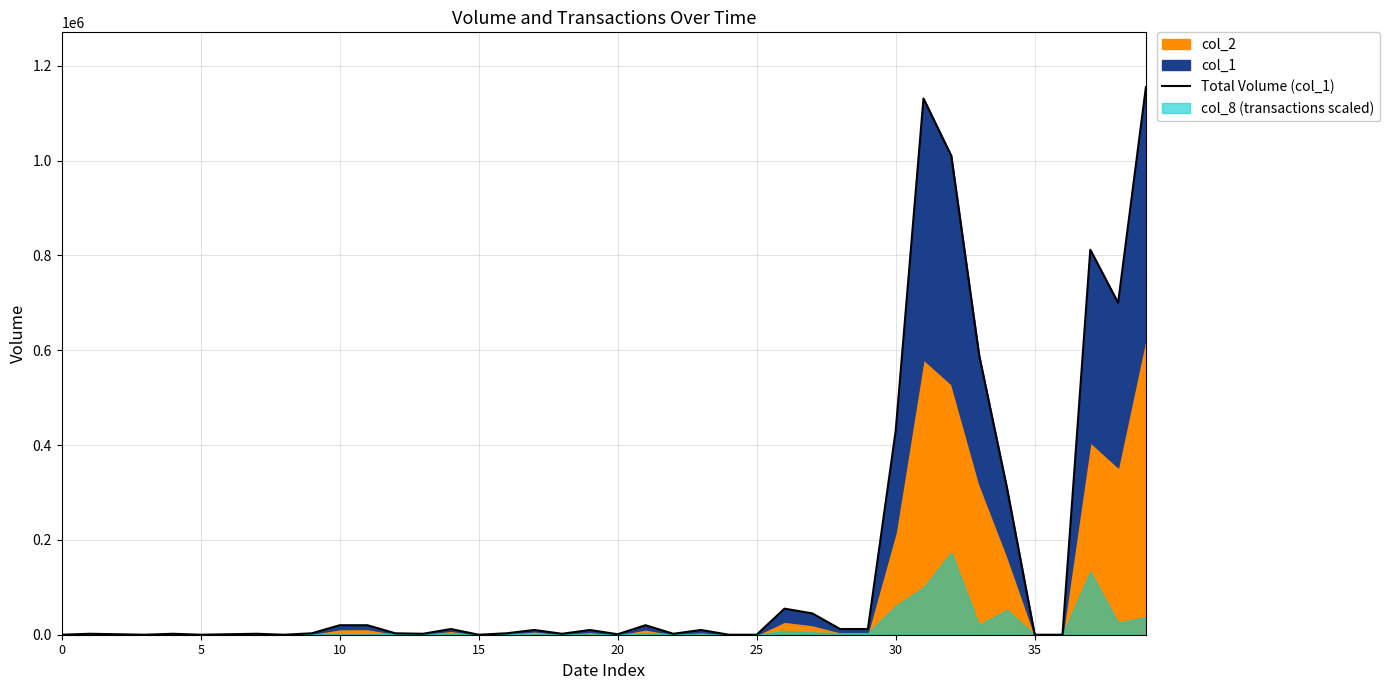

What is the approximate value at 23, to the nearest 50?

10000